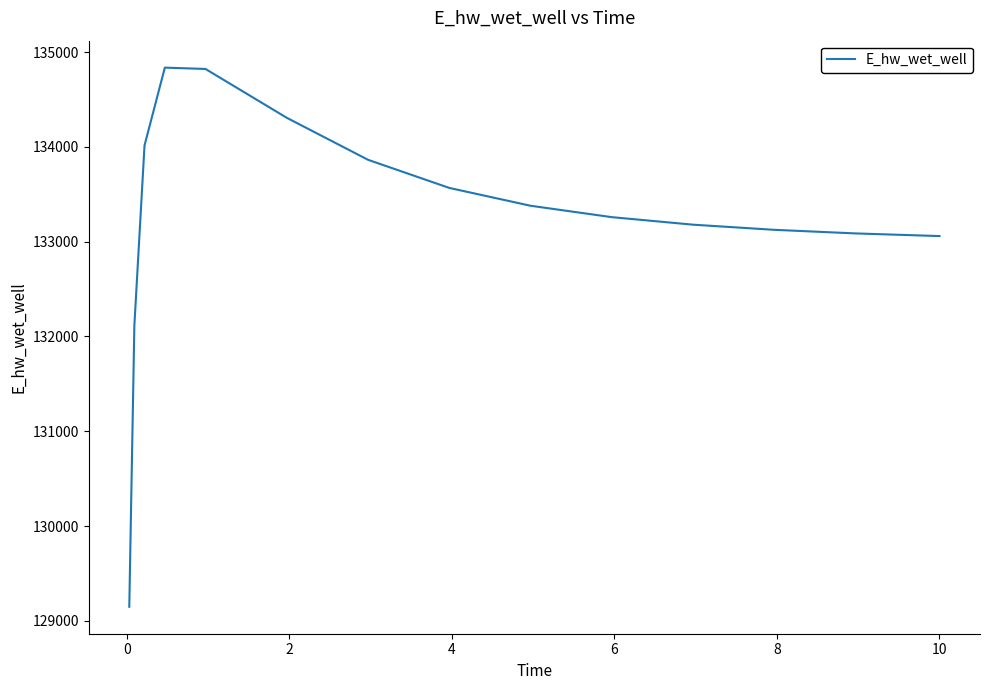

What is the maximum value shown in the chart?

134837.0